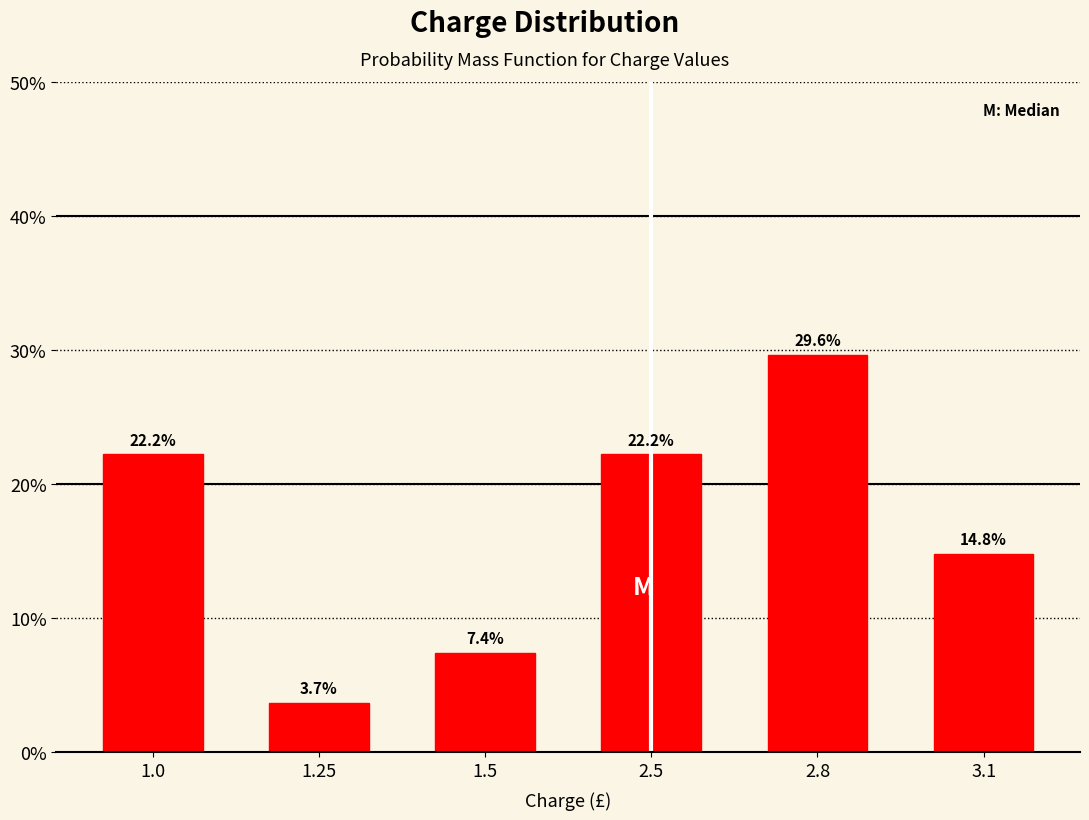

Reading left to right, what are all the values shown in this chart?

1.0=22.2	1.25=3.7	1.5=7.4	2.5=22.2	2.8=29.6	3.1=14.8